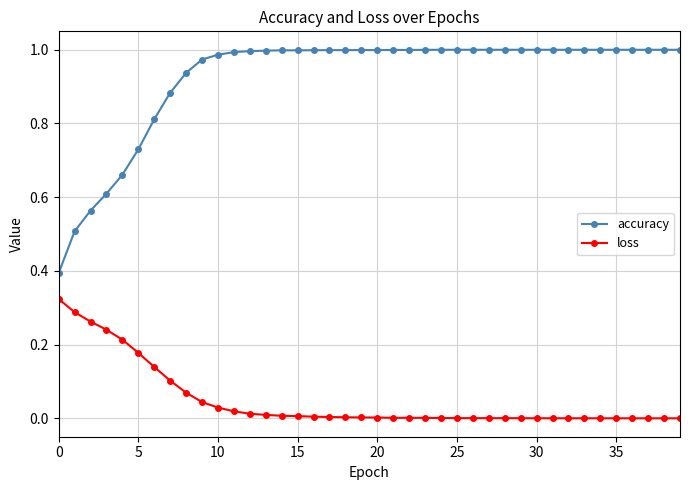

Rank the series by their average value, from highest to lowest.

accuracy, loss